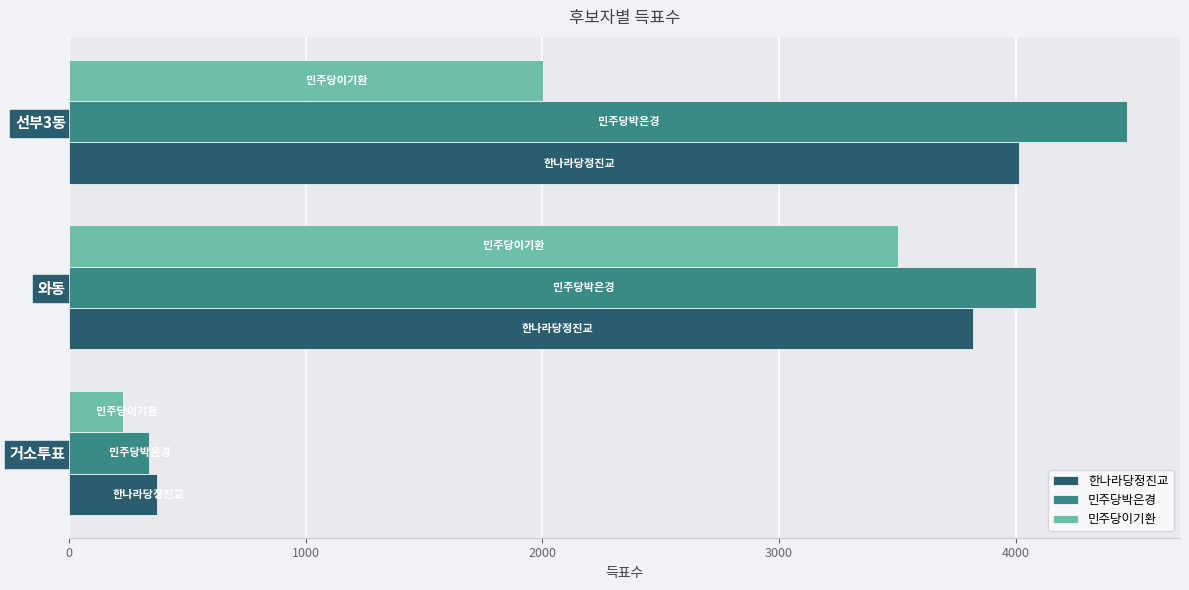

Which series has the largest total across all categories?

민주당박은경